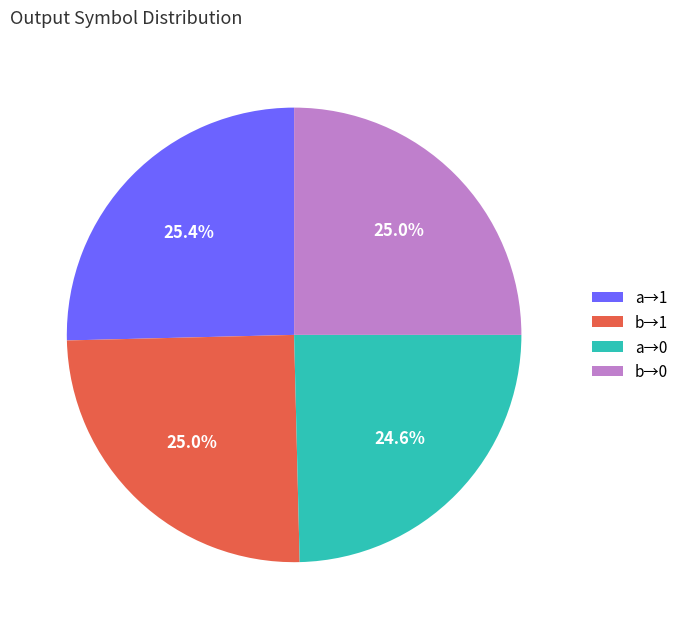

How many slices are in this pie chart?

4